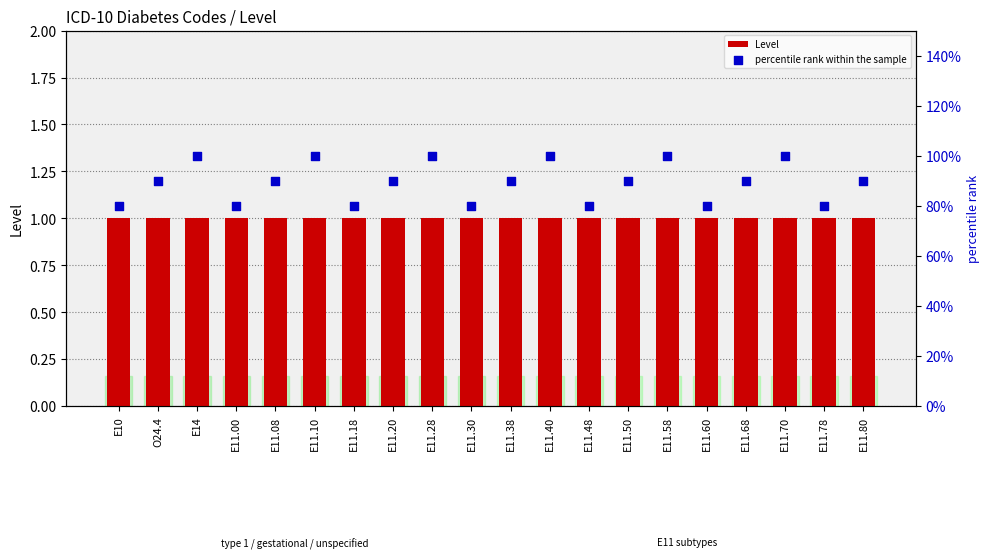

What are all the series names shown in the legend?

Level, percentile rank within the sample